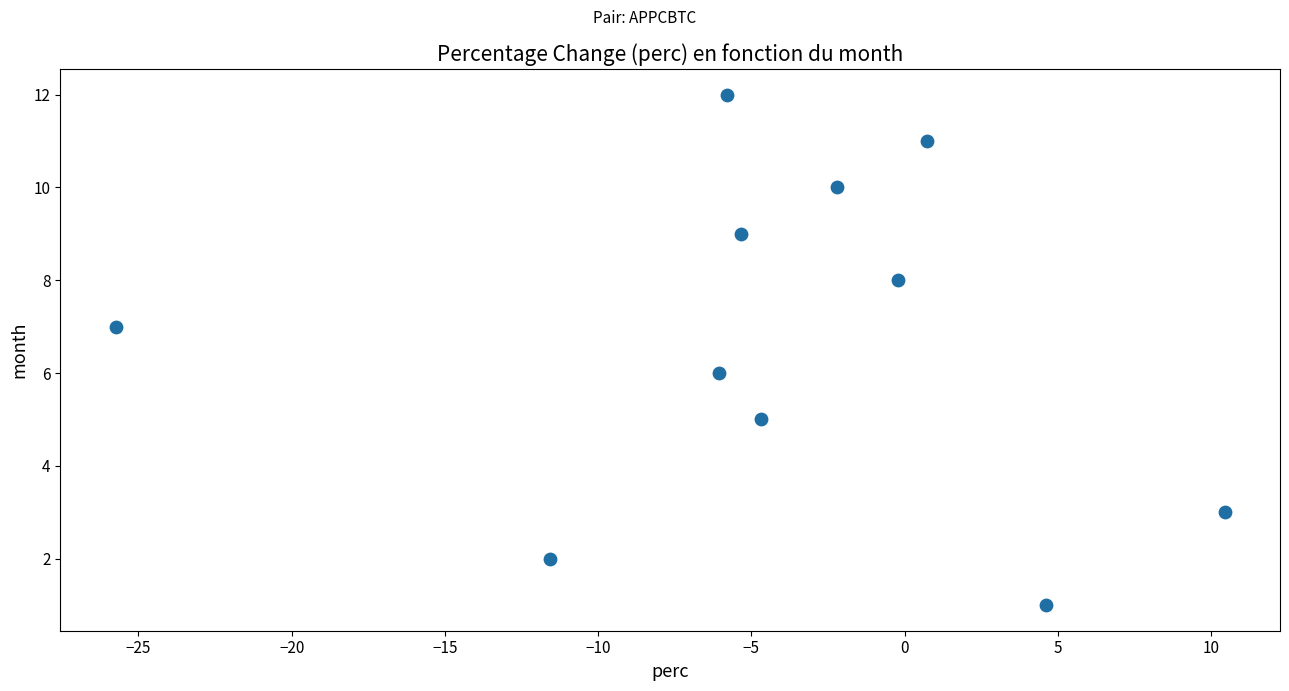

What is the range of Y values (max minus min)?

11